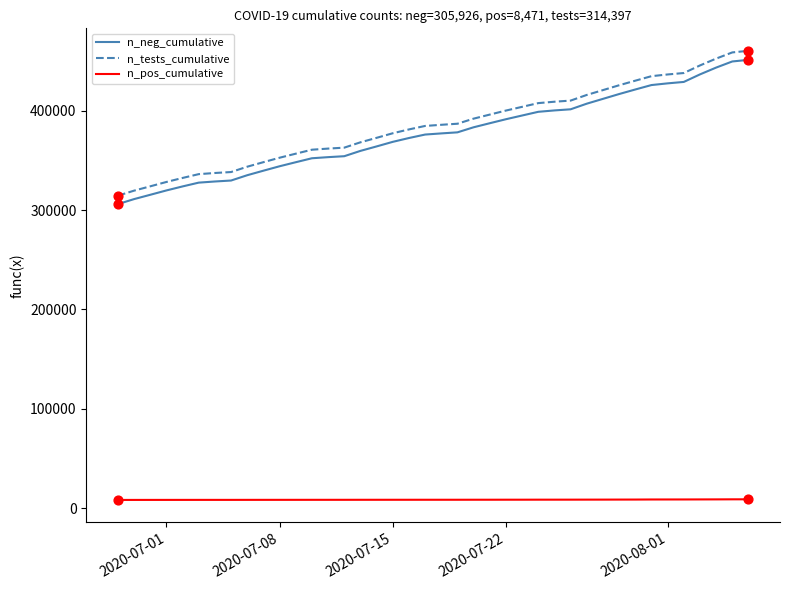

Which series has the largest range (max minus min)?

n_tests_cumulative